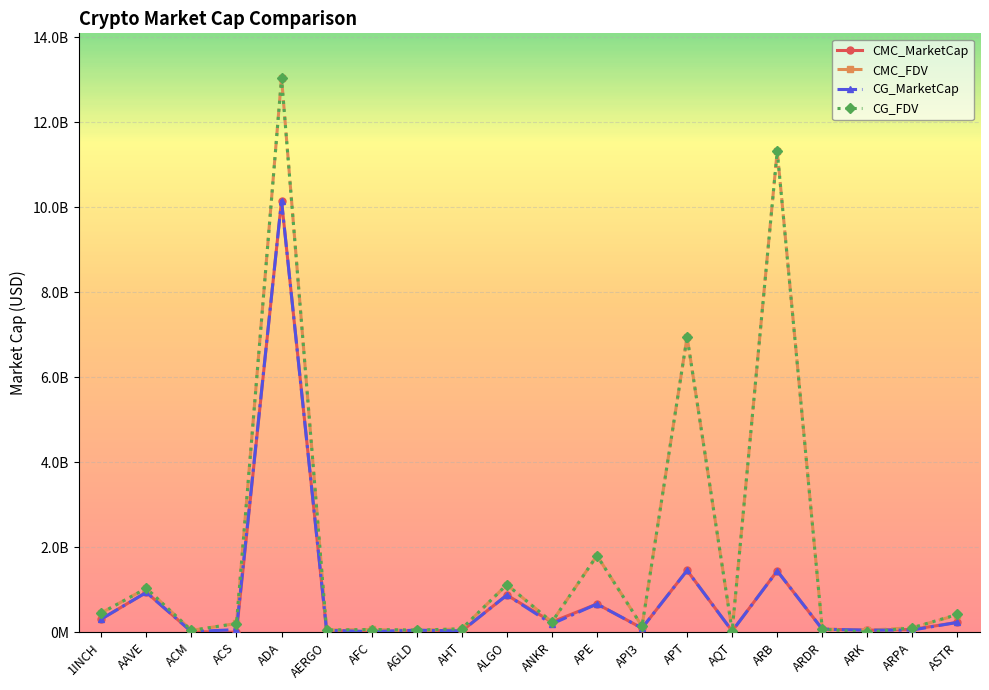

What is the difference between the highest and lowest values at AERGO?

6424576.8